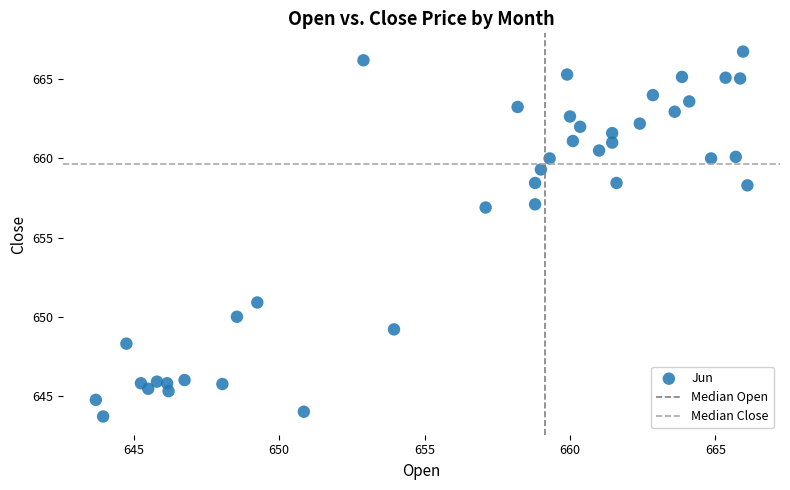

What is the range of X values (max minus min)?

22.4